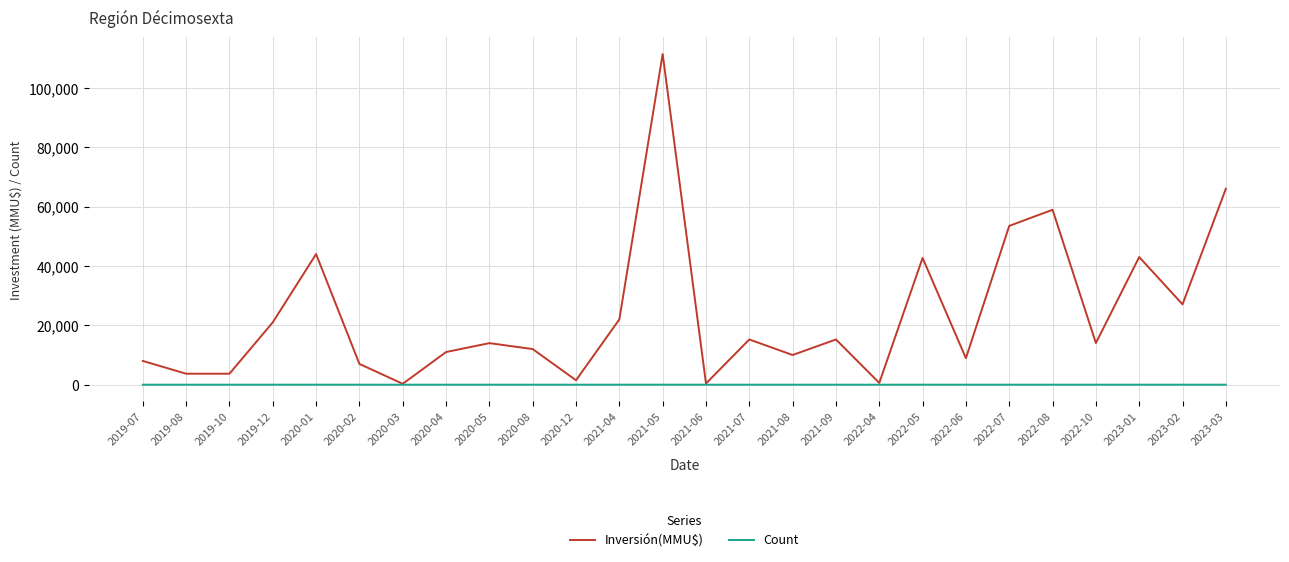

Which series has the widest spread of values?

Inversión(MMU$)